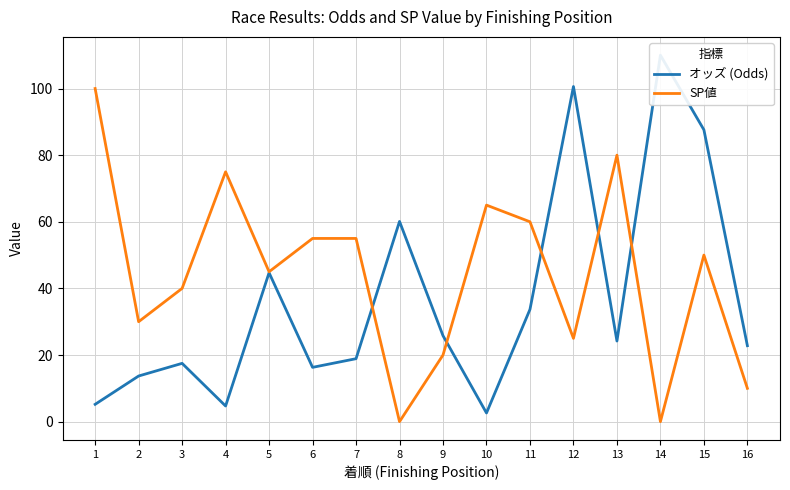

How many intersections are there between SP値 and オッズ (Odds)?

5